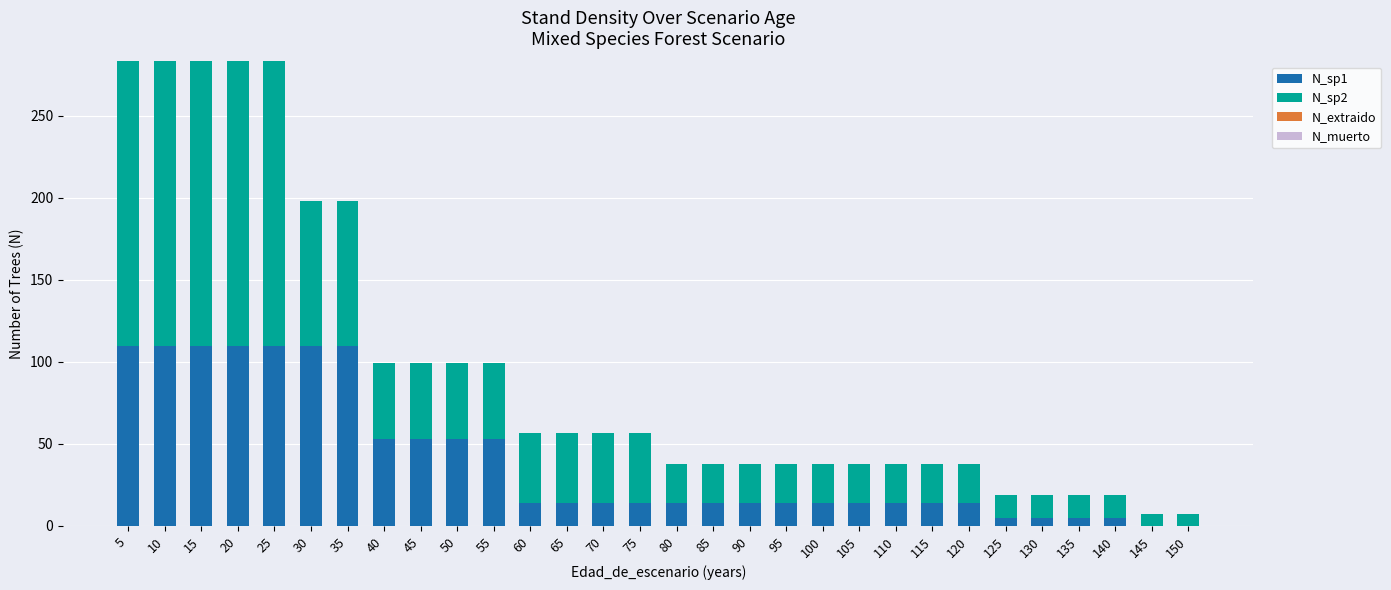

Count the number of data series in this chart.

2